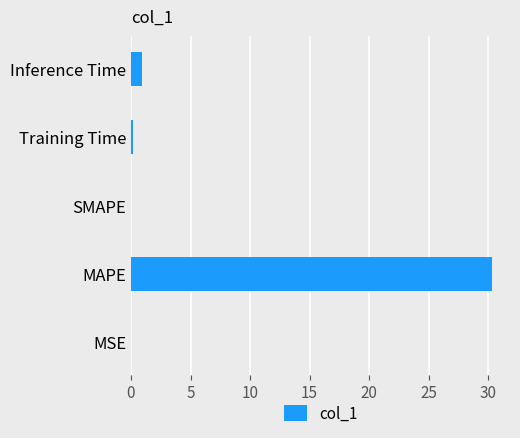

How many data points does each series have?

5